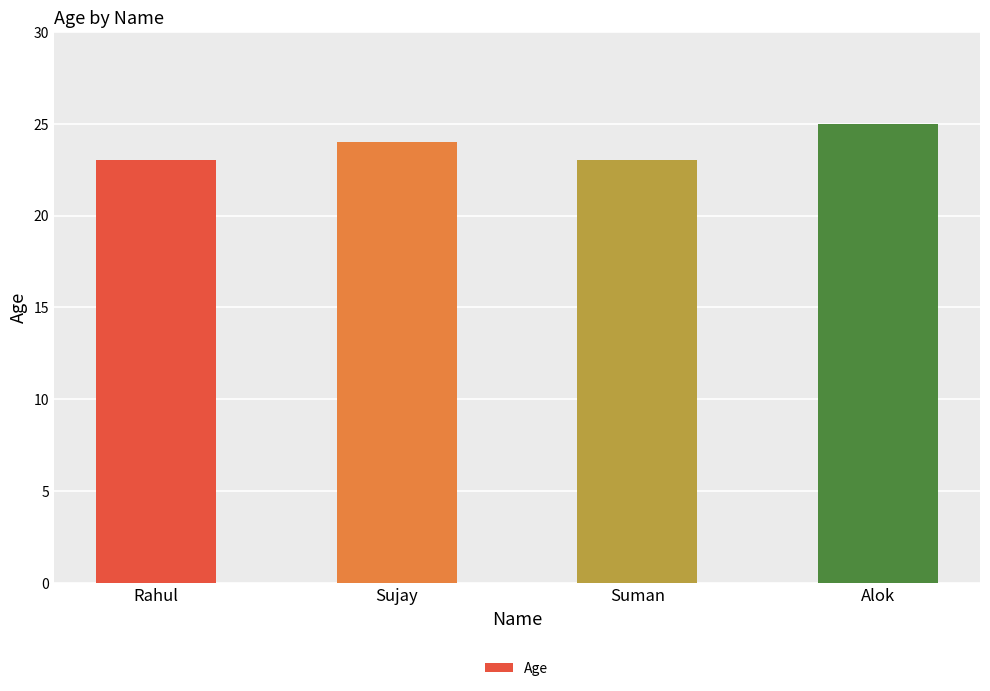

Reading left to right, extract all data points from this chart.

Rahul=23	Sujay=24	Suman=23	Alok=25